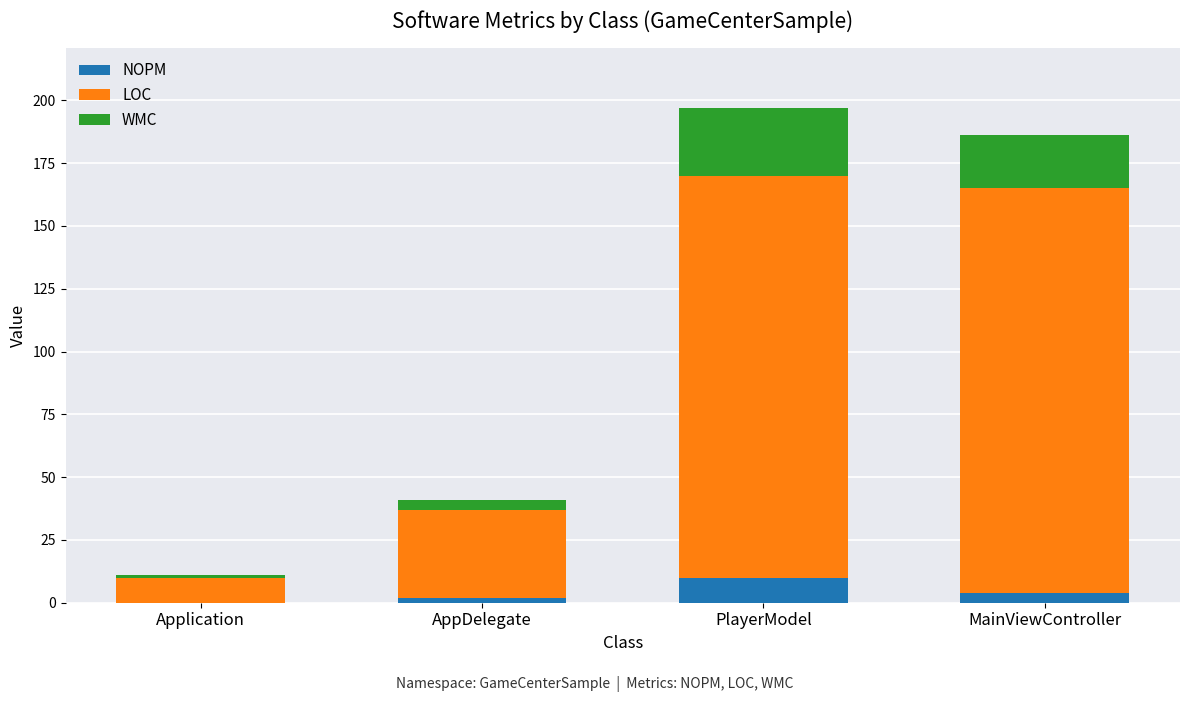

Are the bars horizontal?

No